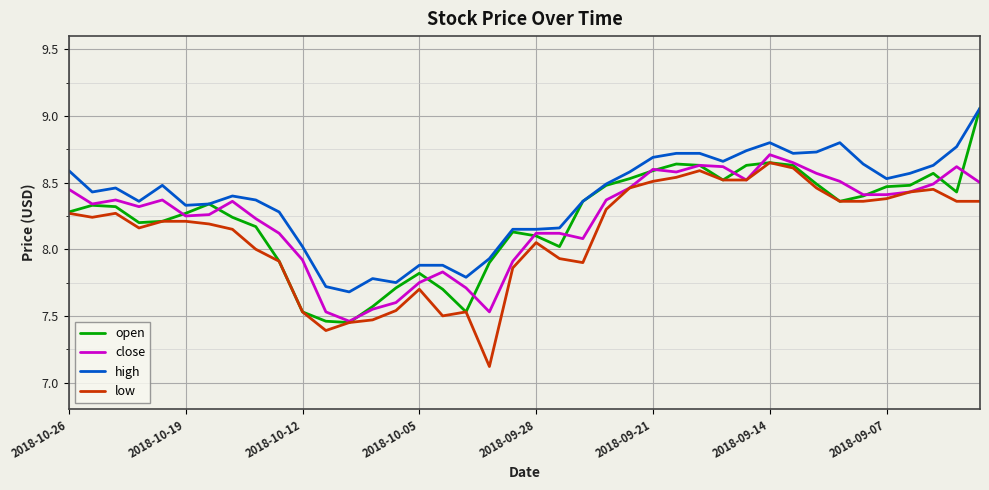

Which series has the largest total across all categories?

high